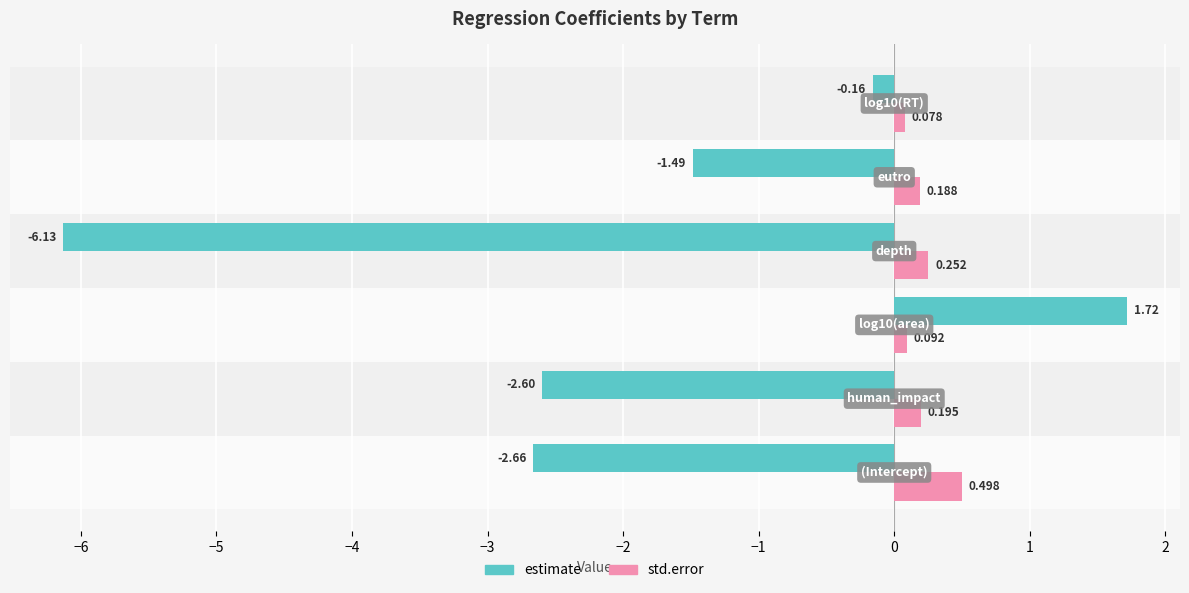

Which series has the largest total across all categories?

std.error